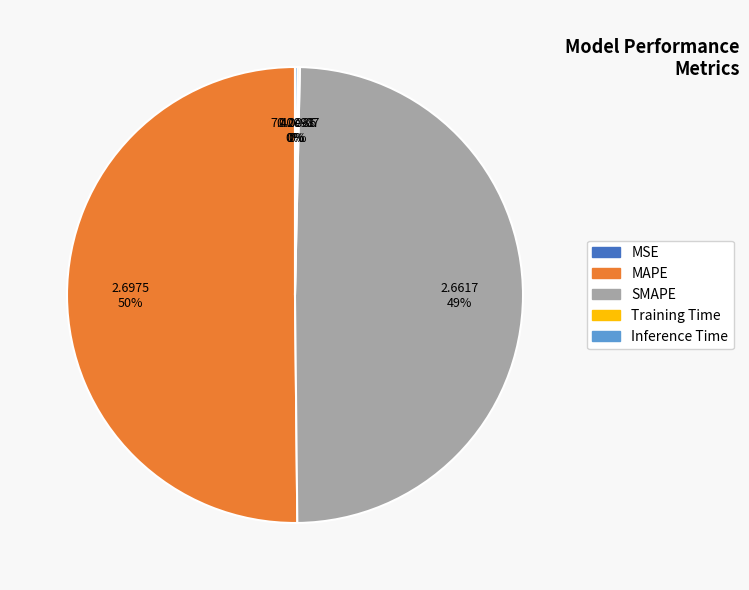

Which category accounts for the majority?

MAPE